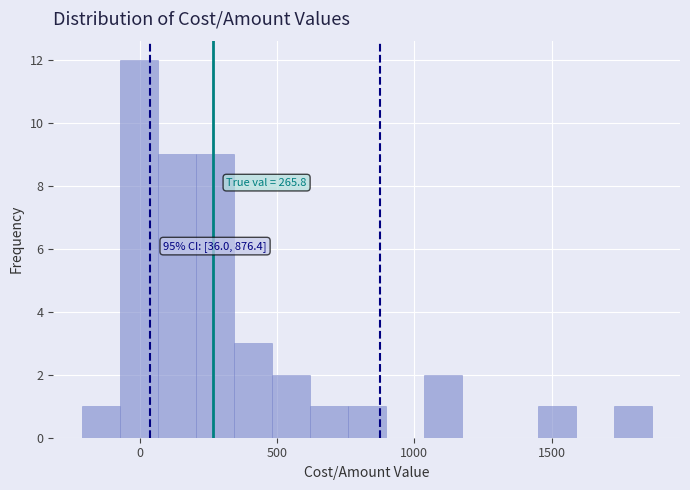

Around what value on the x-axis is the tallest bar? Give the approximate position of its centre, as read against the axis.

0